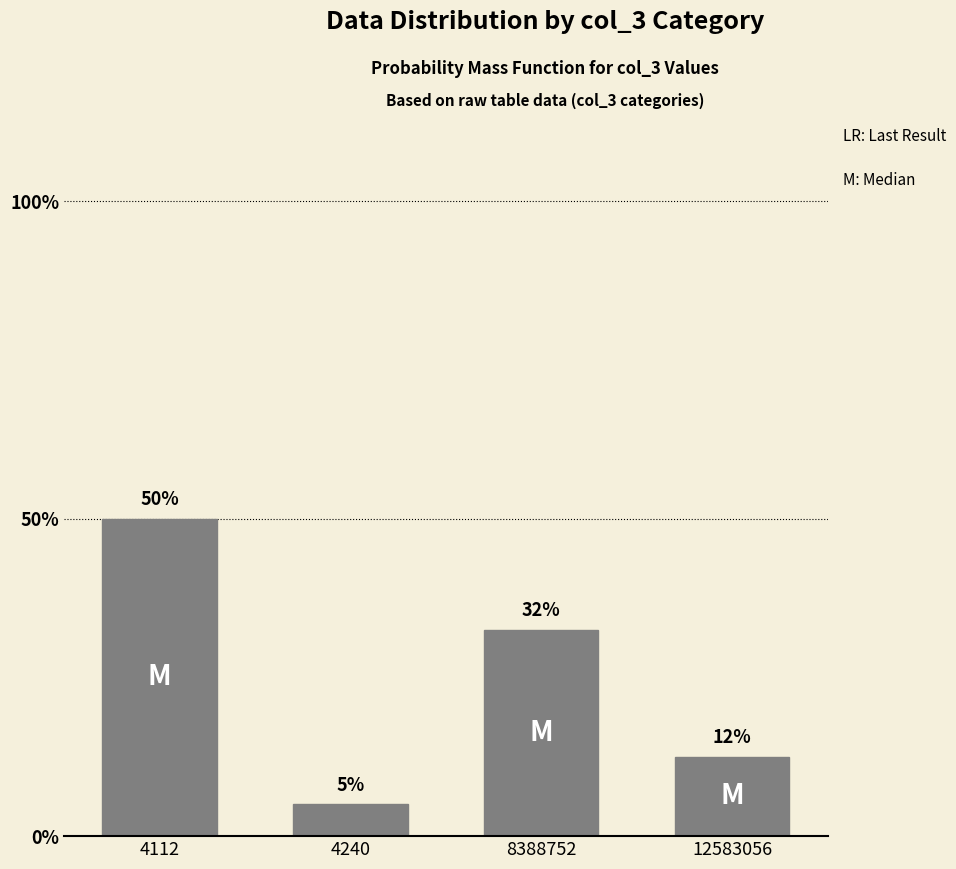

What is the difference between the values at 12583056 and 4112?

37.5